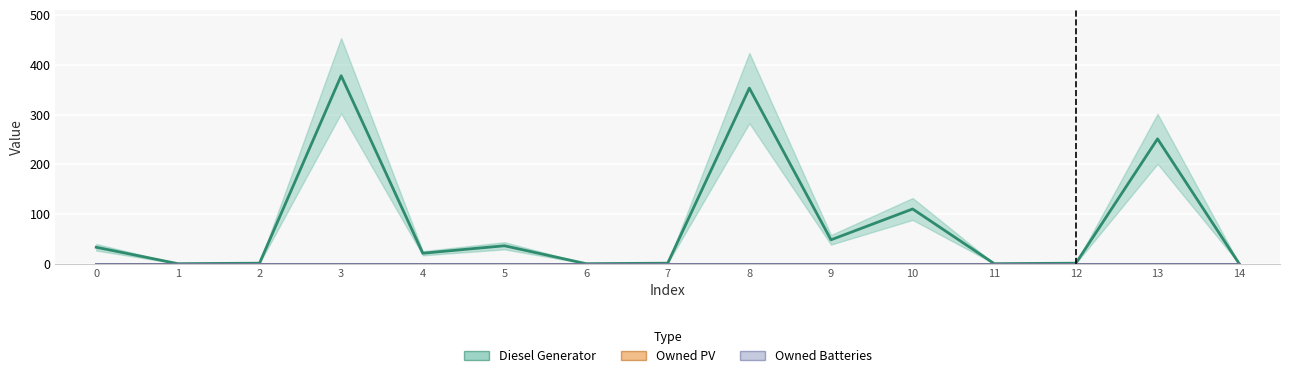

How many interior local valleys does the Diesel Generator series have?

5